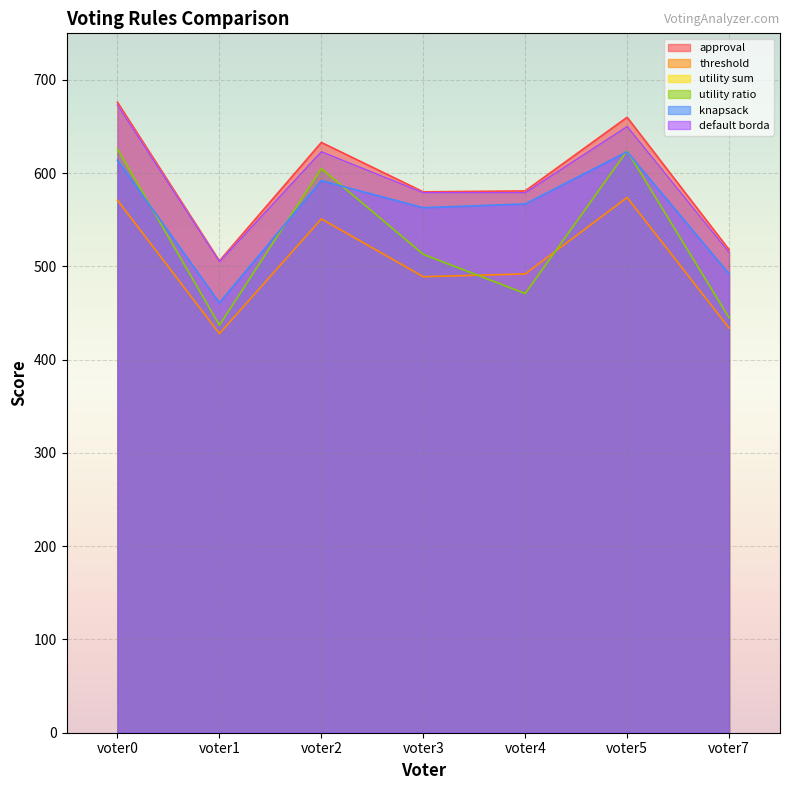

Between voter4 and voter3, which is larger?

voter4